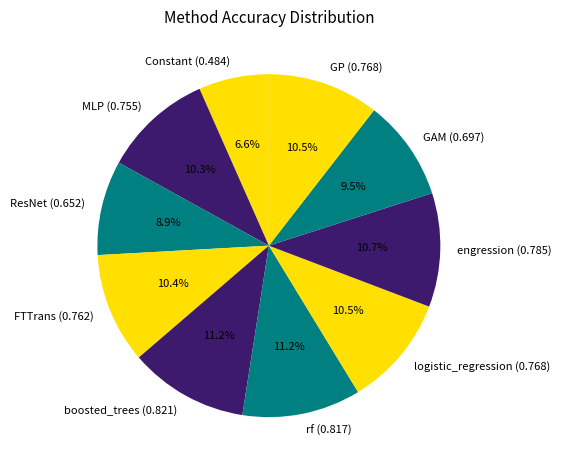

Count the number of slices in the pie.

10